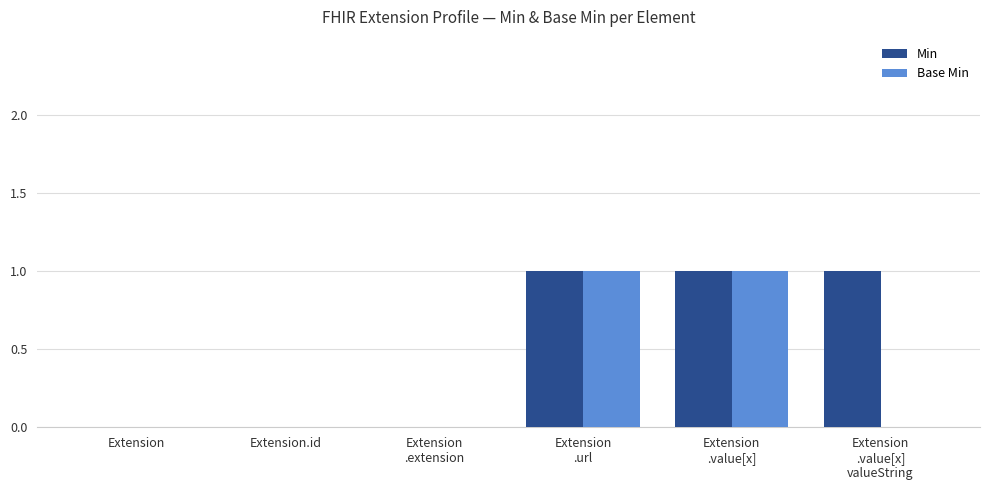

Which series has the largest total across all categories?

Min